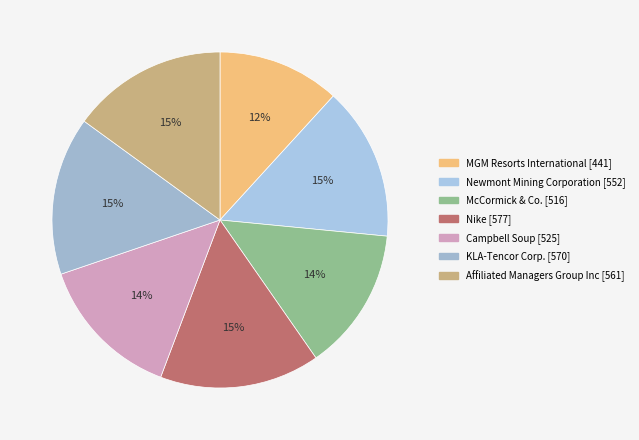

How many segments does this pie chart have?

7